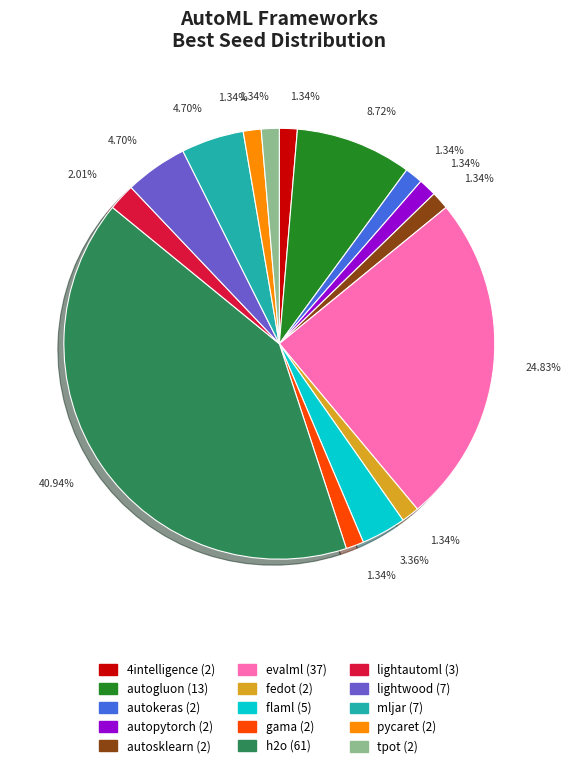

Does 4intelligence represent more than half of the total?

No